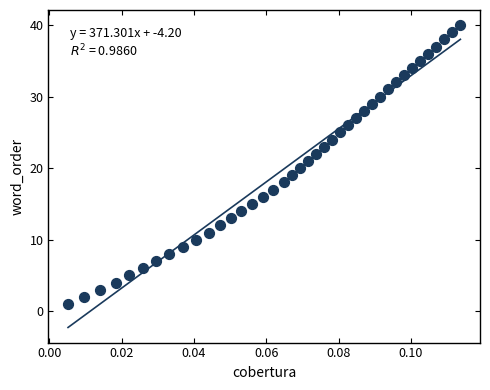

What is the range of Y values (max minus min)?

39